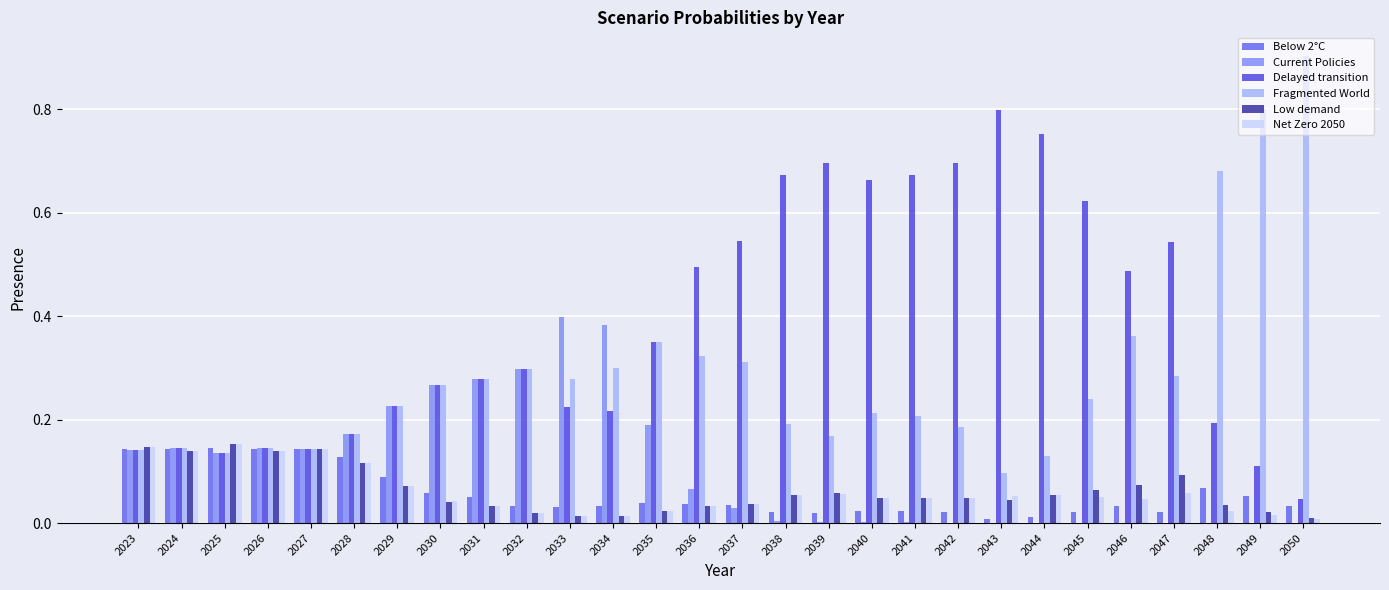

Count the number of categories in the chart.

28